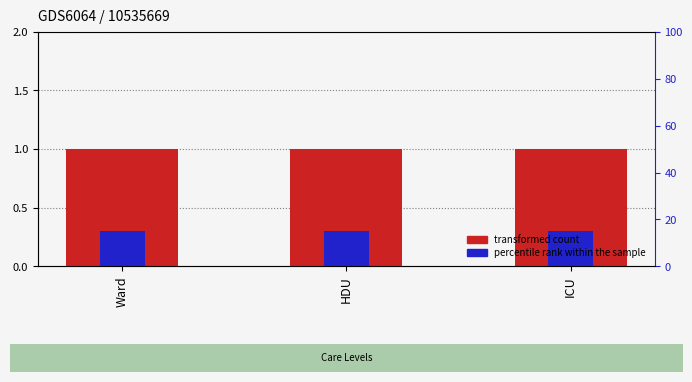

What are all the series names shown in the legend?

transformed count, percentile rank within the sample